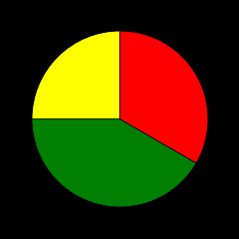

Does any single category account for the majority?

No